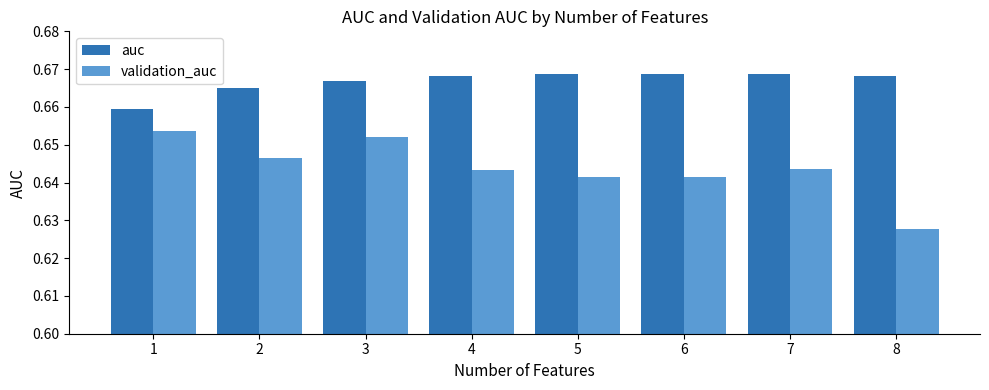

Which category has the lowest value in the auc series?

1